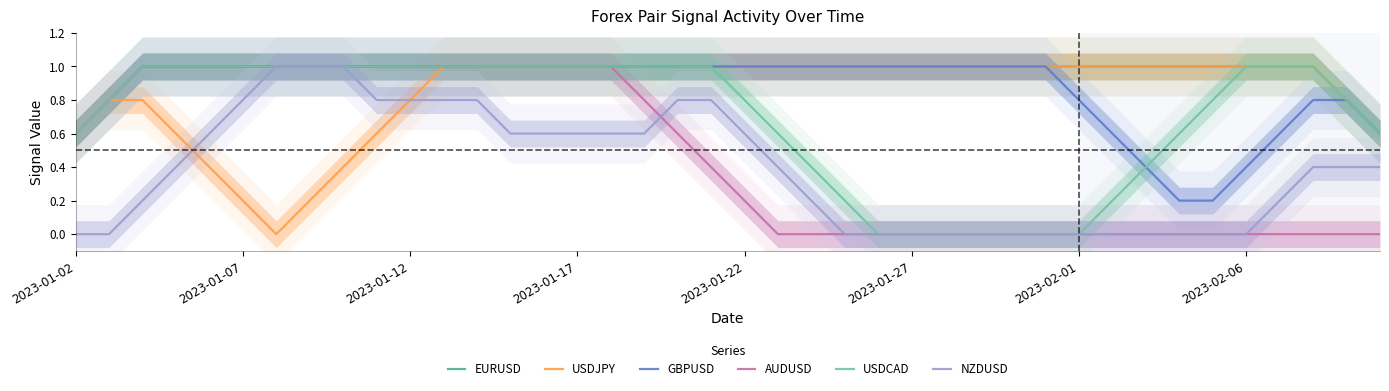

Is the value of USDJPY at 39 greater than the value of GBPUSD at 2023-01-02?

No